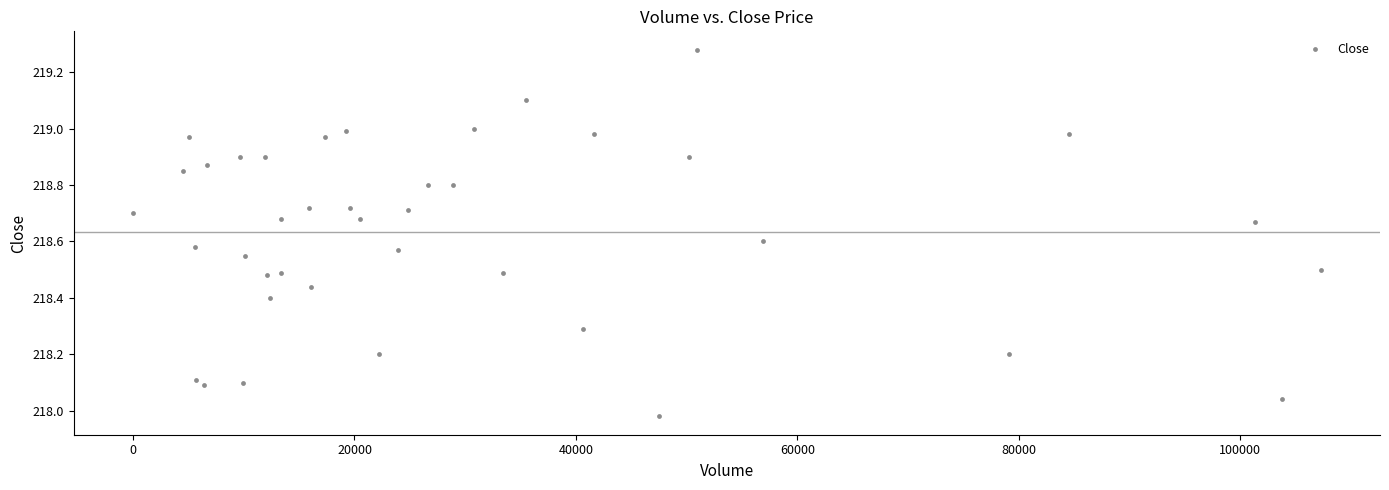

What is the range of X values (max minus min)?

107251.0